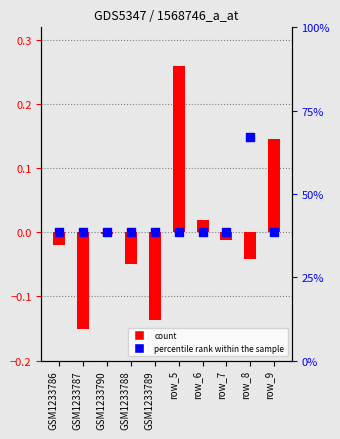

What are all the series names shown in the legend?

count, percentile rank within the sample